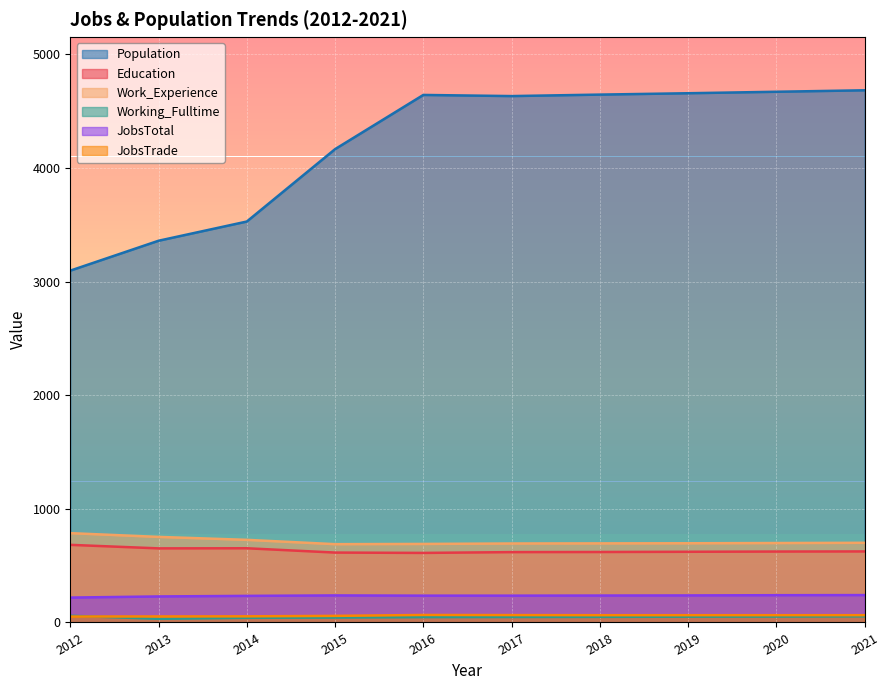

True or false: JobsTrade and Education cross at least once.

False